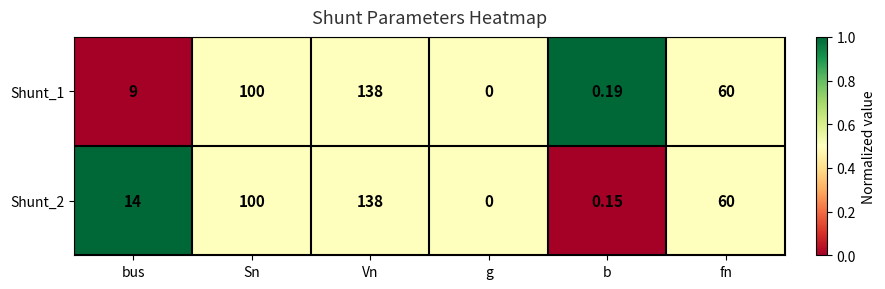

At which category is the sum across all series the highest?

Vn